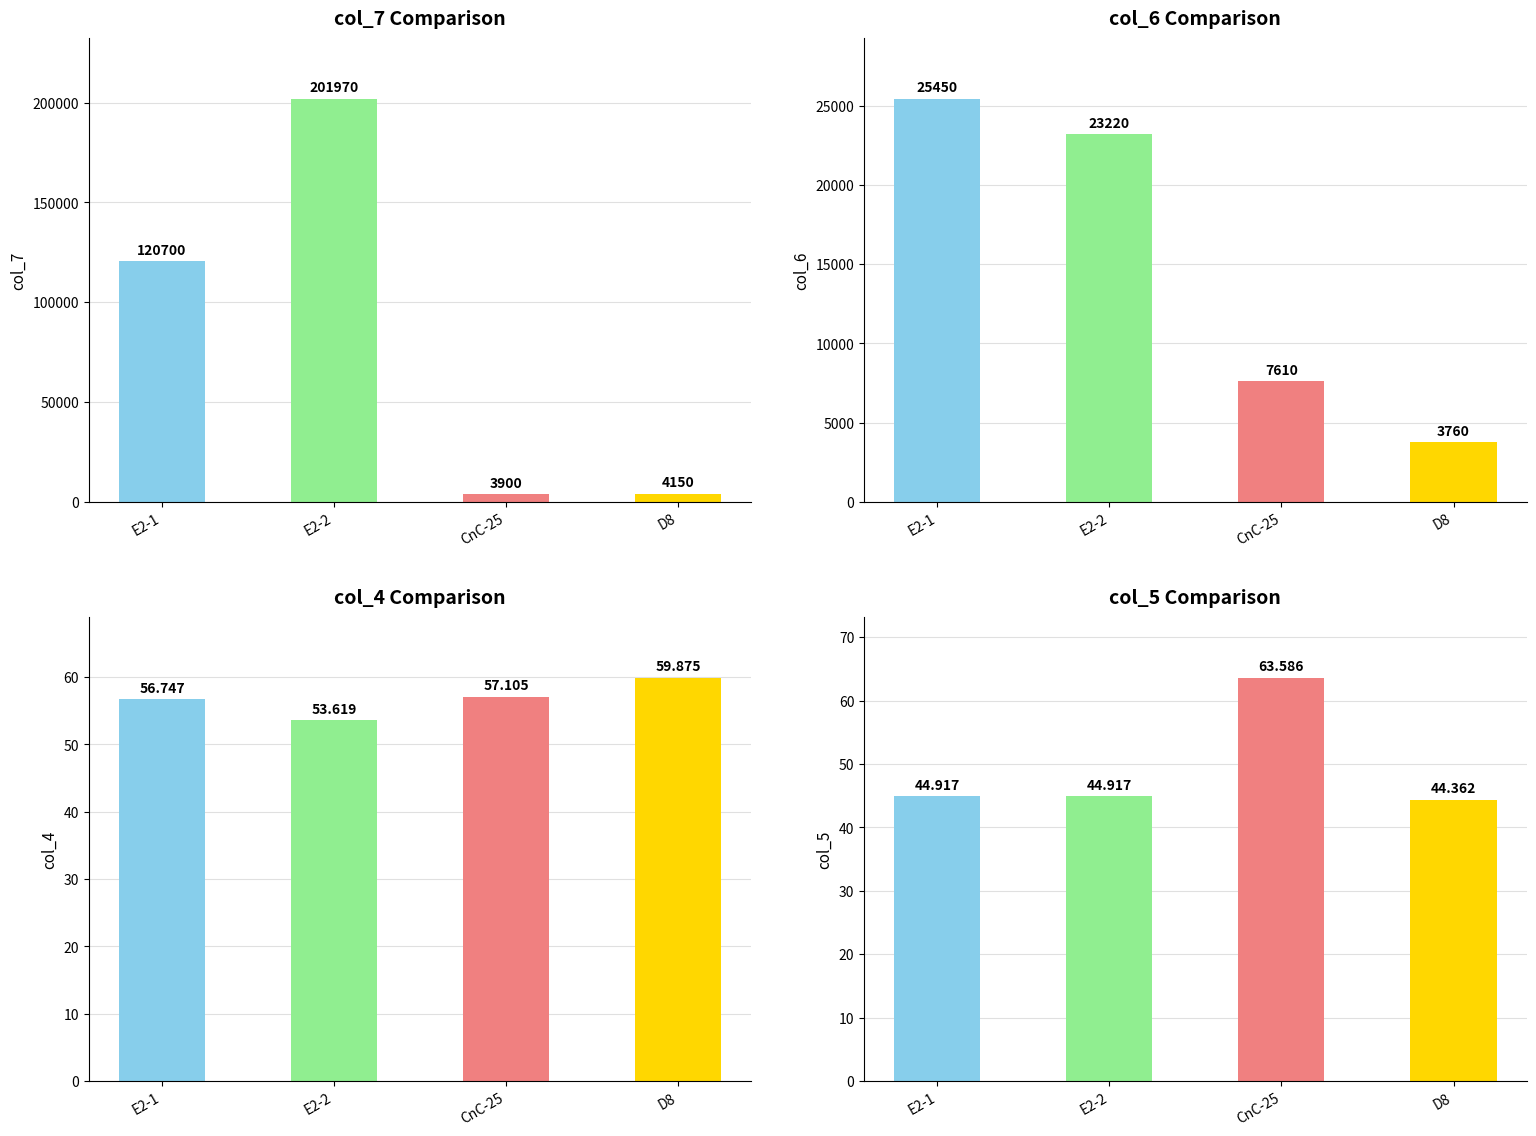

What is the difference between the col_5 values at CnC-25 and D8?

19.2